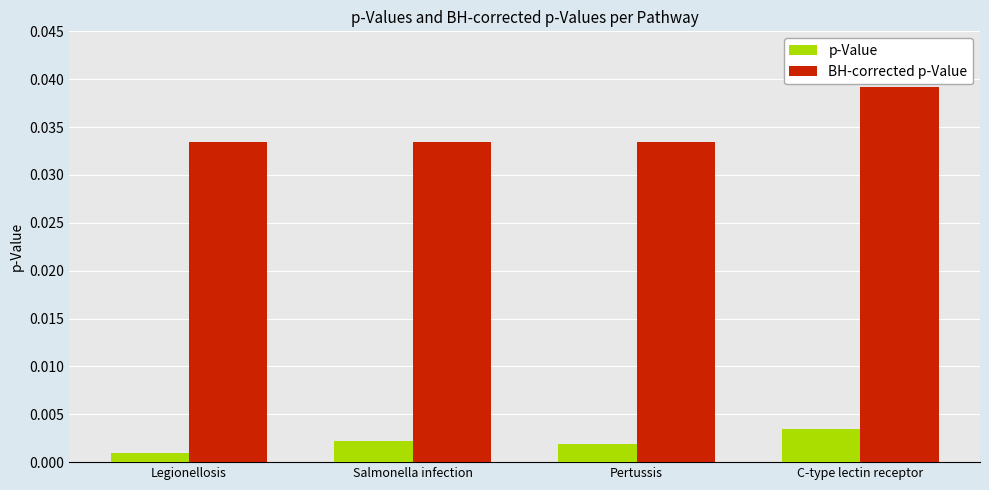

Rank the series by their maximum value, from lowest to highest.

p-Value, BH-corrected p-Value